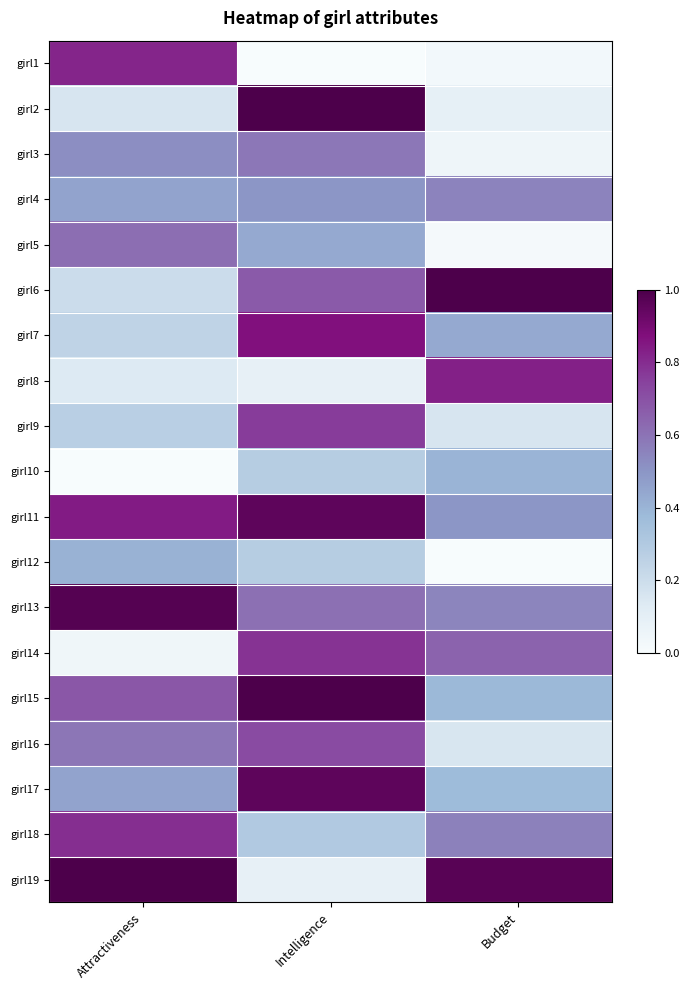

Rank the series by their maximum value, from highest to lowest.

girl6, girl2, girl15, girl19, girl13, girl11, girl17, girl7, girl8, girl1, girl18, girl14, girl9, girl16, girl5, girl3, girl4, girl12, girl10